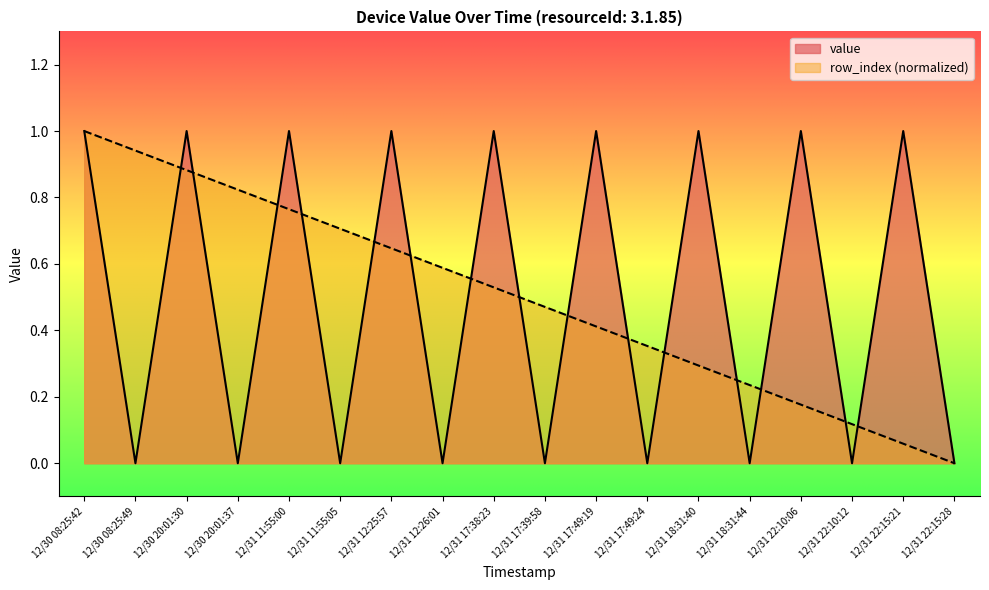

What is the average value of the row_index series?

0.5